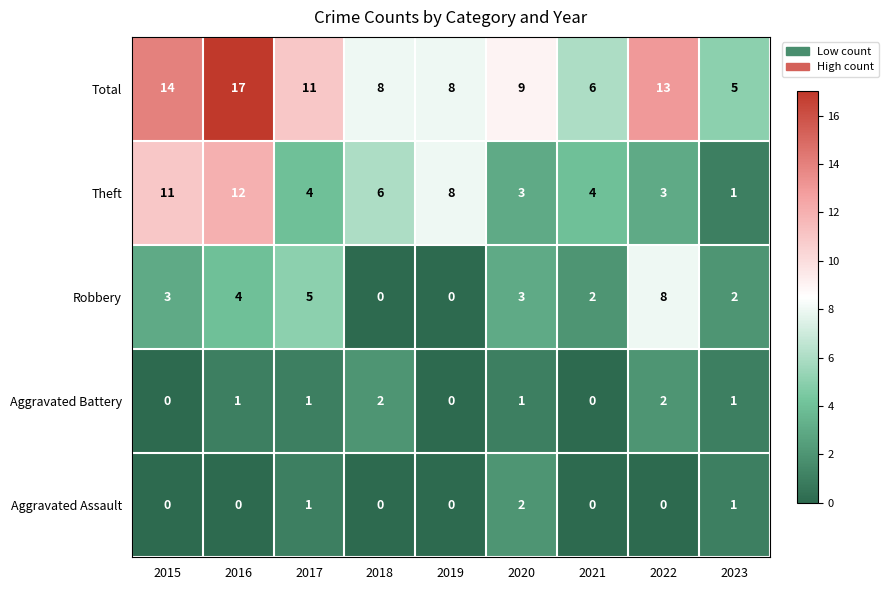

Which series has the largest range (max minus min)?

Total